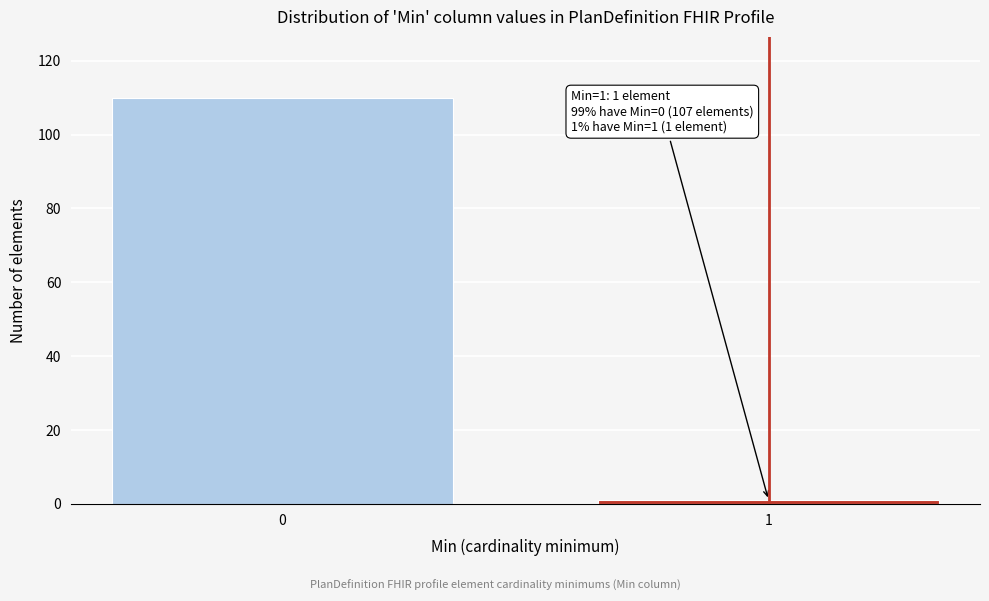

Reading left to right, list all the values displayed in this chart.

110	1